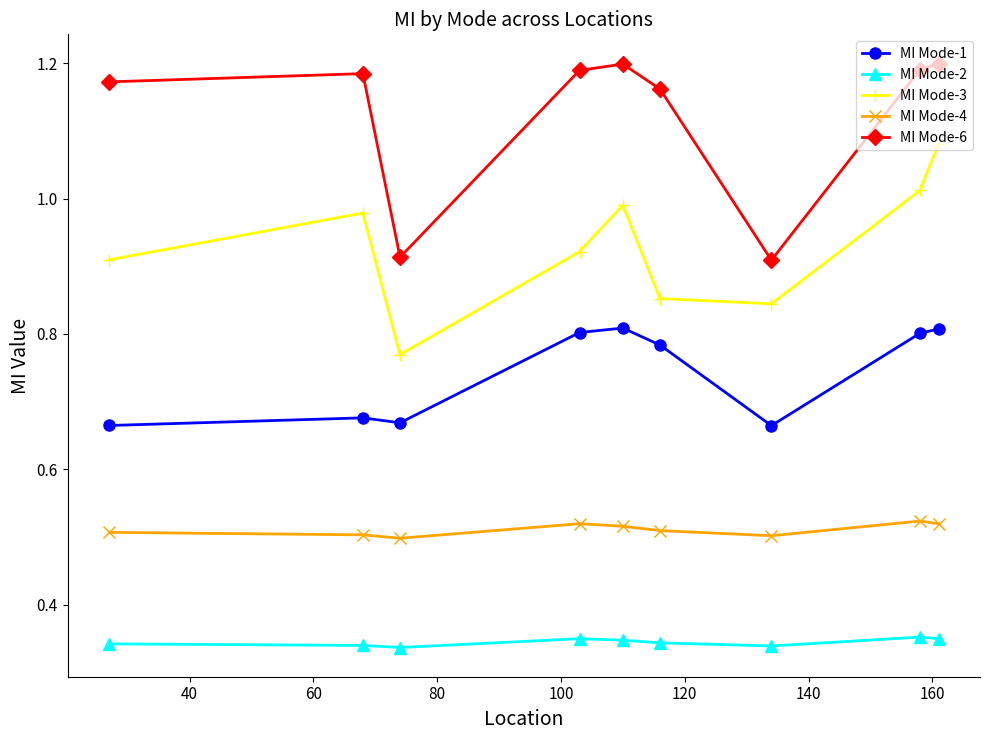

Rank the series by their maximum value, from lowest to highest.

MI Mode-2, MI Mode-4, MI Mode-1, MI Mode-3, MI Mode-6